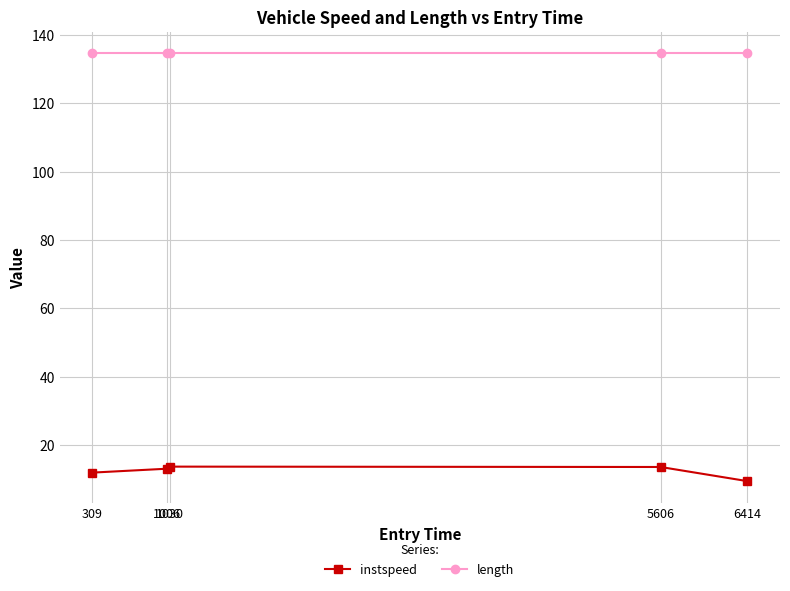

True or false: length and instspeed cross at least once.

False